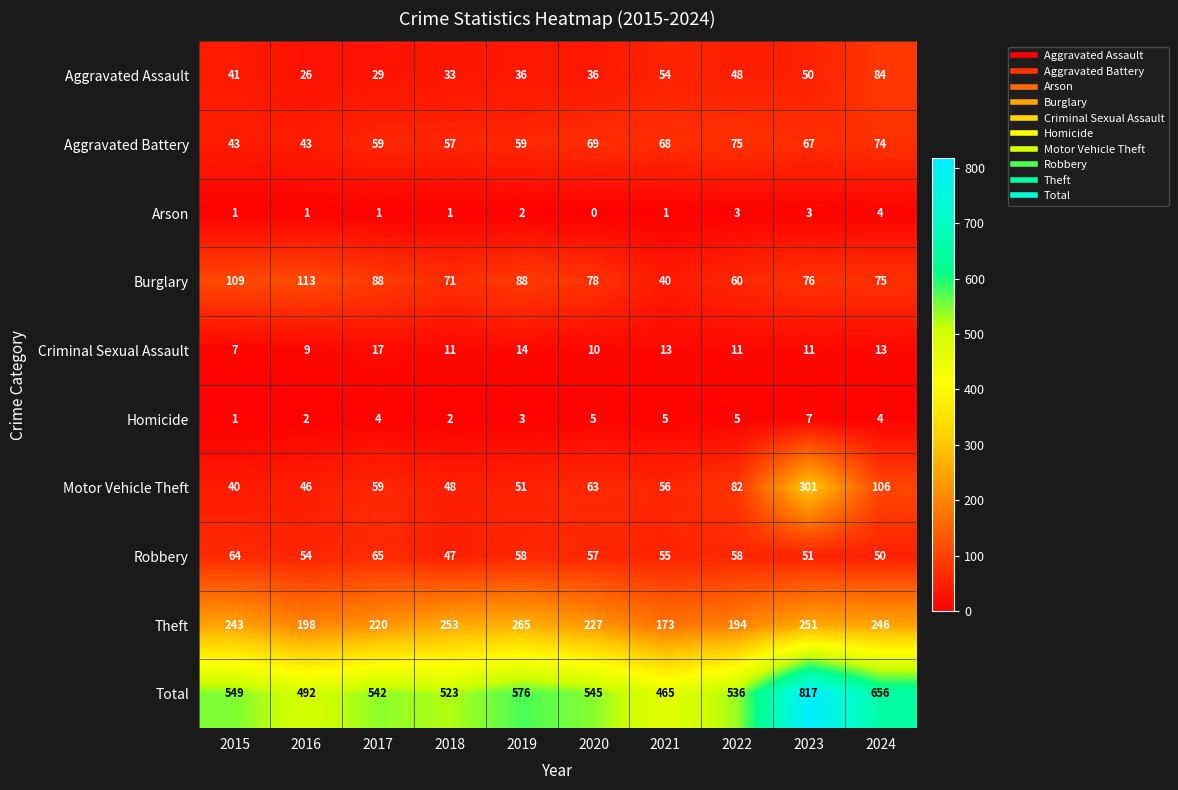

What is the maximum value shown in the chart?

817